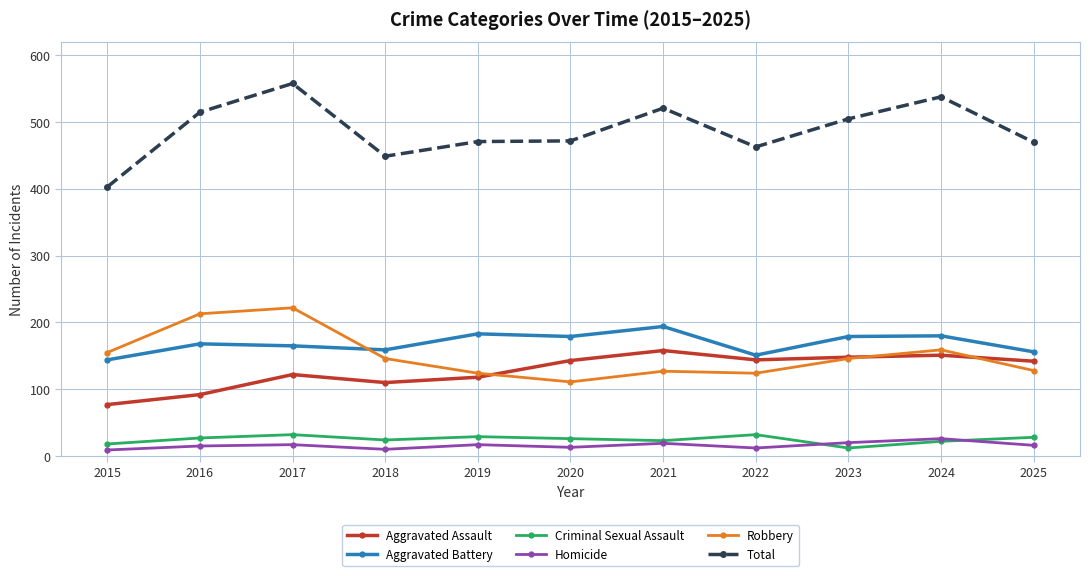

The Aggravated Assault series shows 196 at 2018. True or false?

False